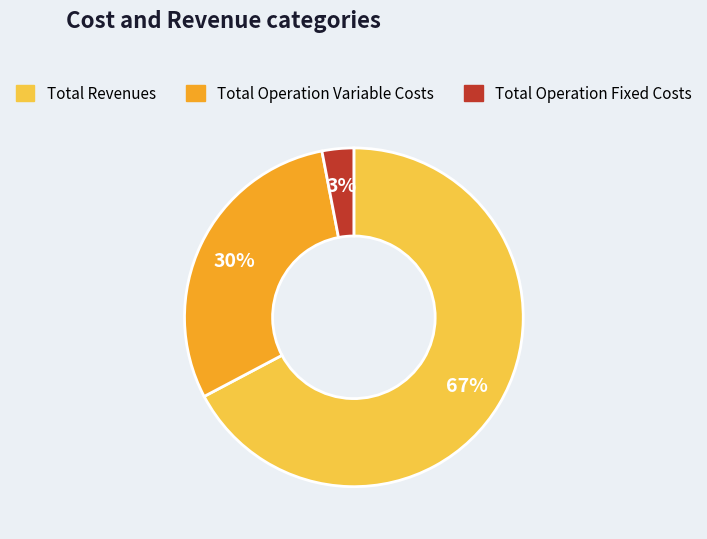

Count the number of slices in the pie.

3